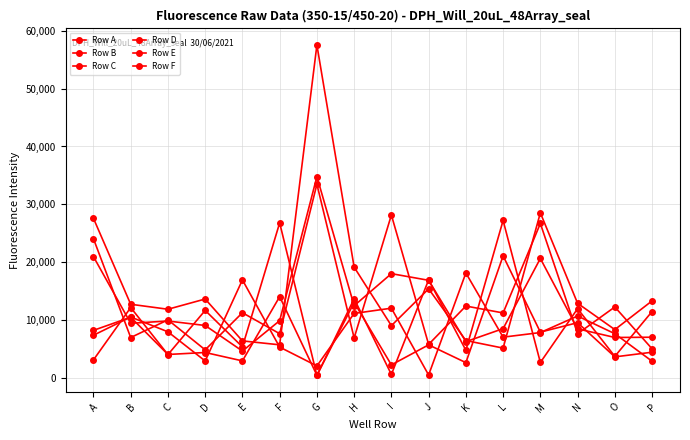

At which category is the sum across all series the highest?

G